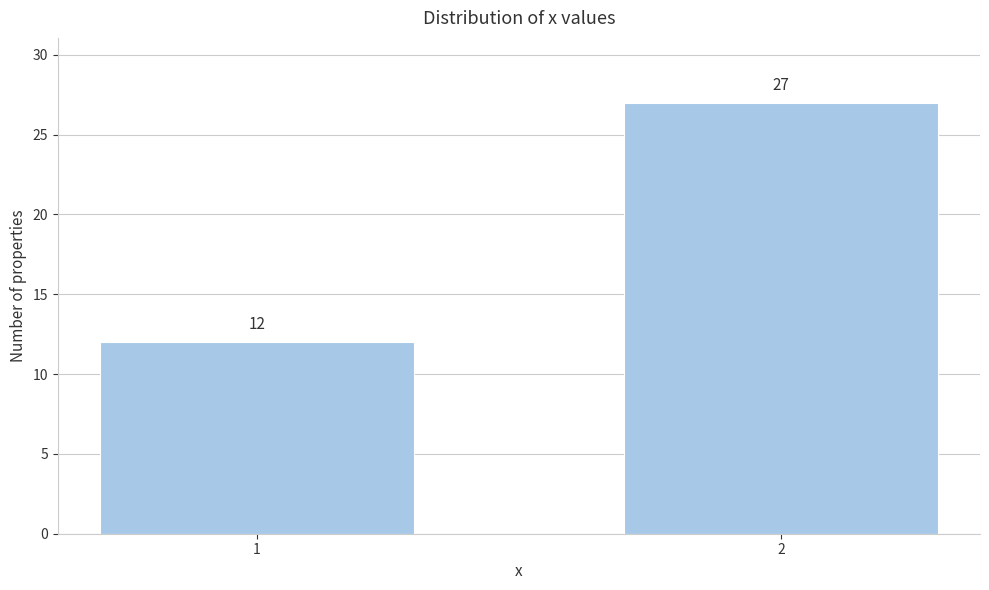

Reading left to right, extract all data points from this chart.

1=12	2=27